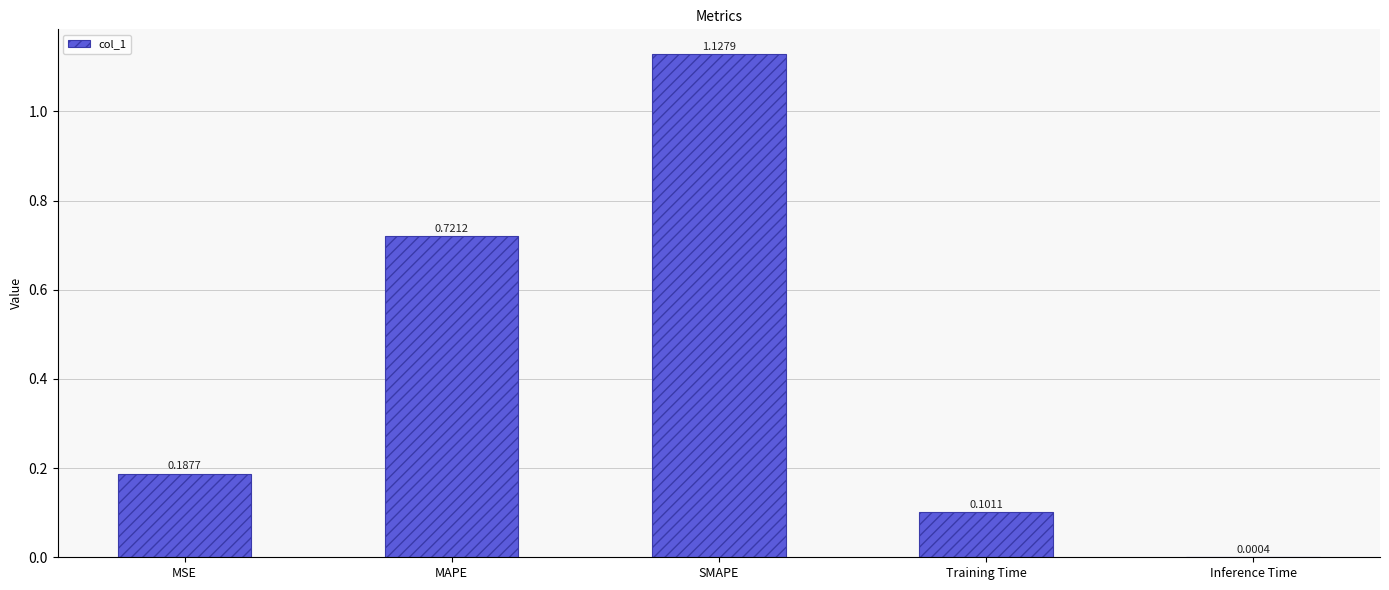

What is the sum of the values at SMAPE and Training Time?

1.2